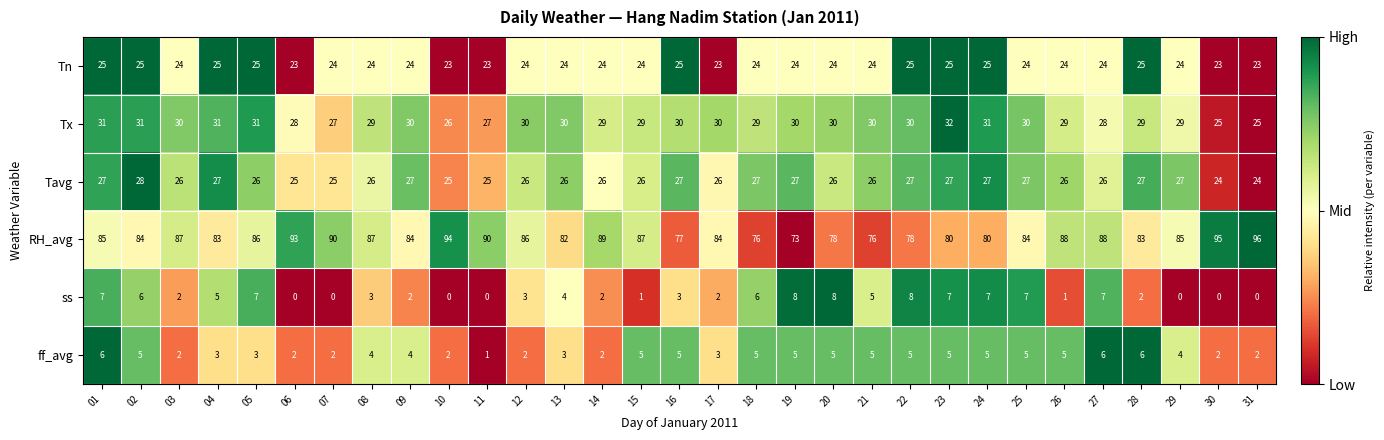

How many categories are shown in the chart?

31